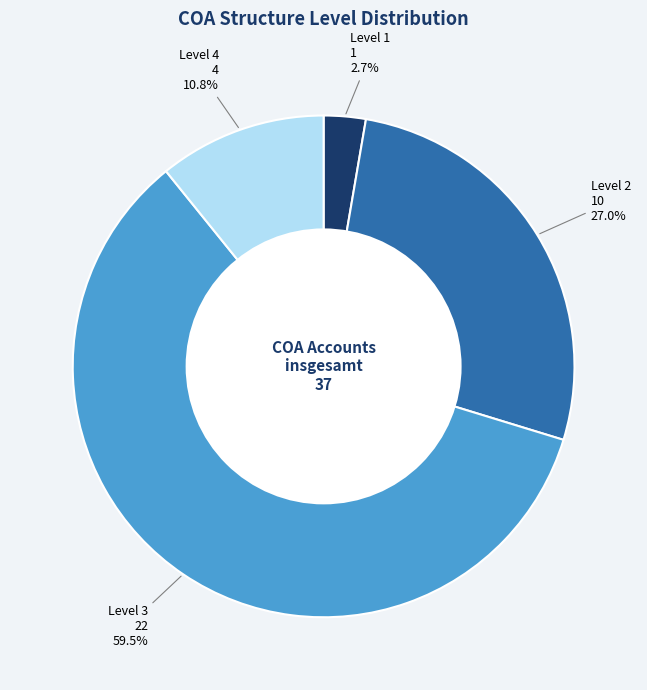

Is there a majority slice in this chart?

Yes